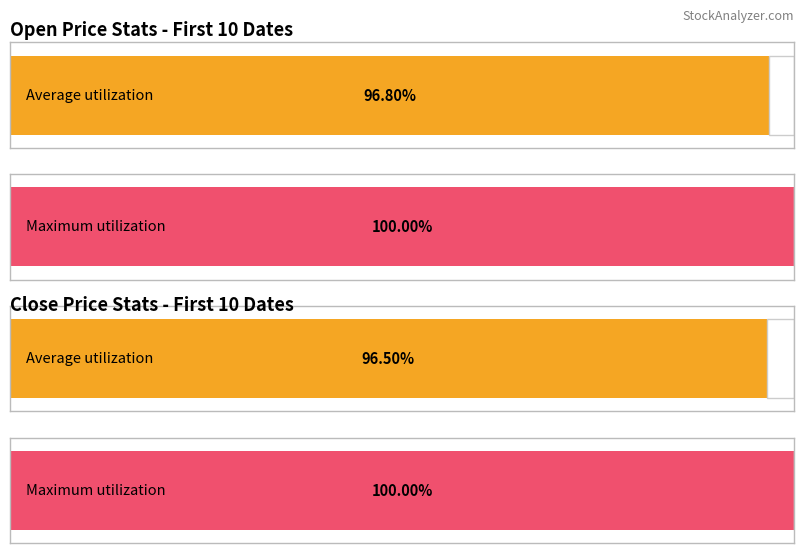

True or false: Open has a value of 1.2 at 20190114.

False